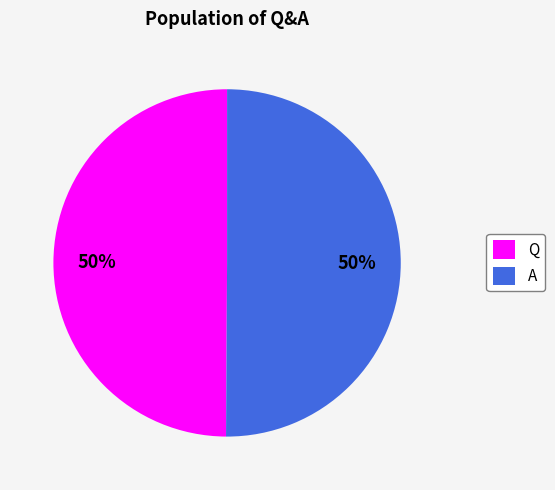

To the nearest percent, what percentage of the pie is A?

50%